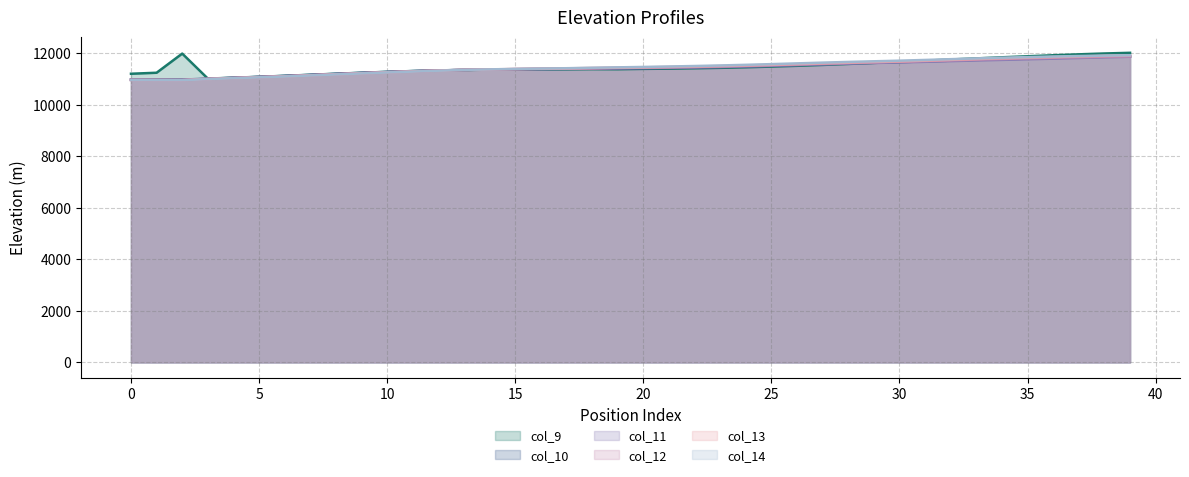

Is the value of col_9 at 0 greater than the value of col_10 at 20?

No